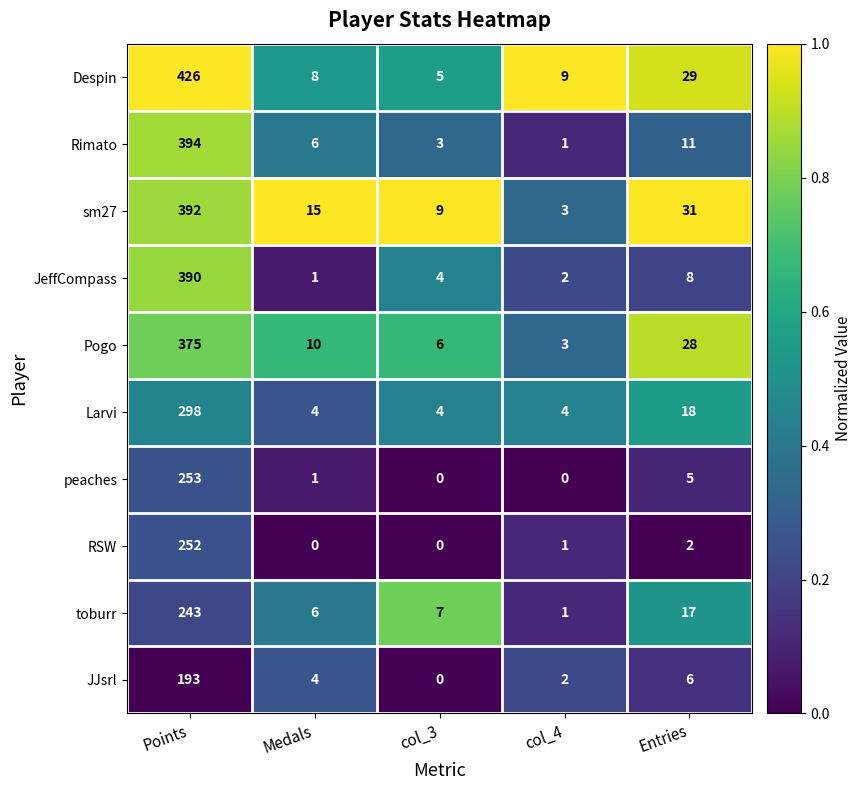

What is the difference between the maximum and minimum values in the sm27 series?

389